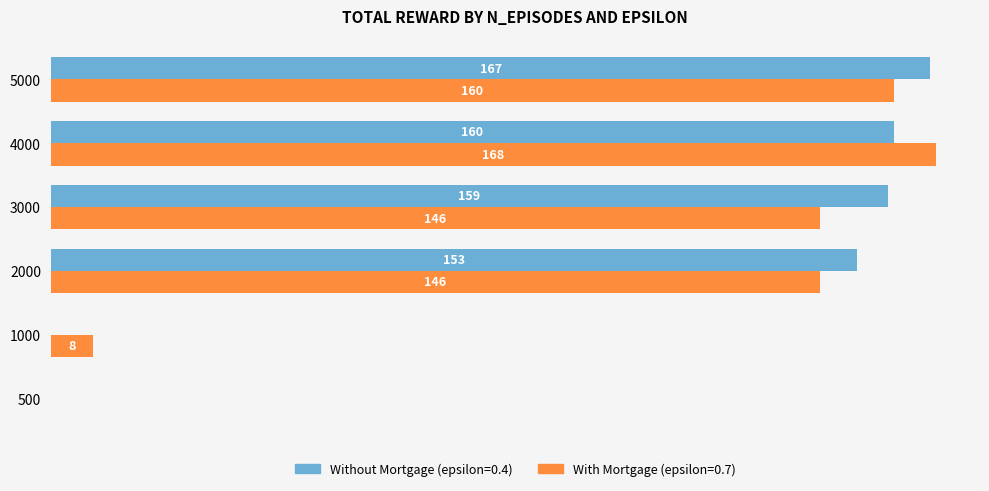

Which series changed the most between 500 and 3000?

Without Mortgage (epsilon=0.4)